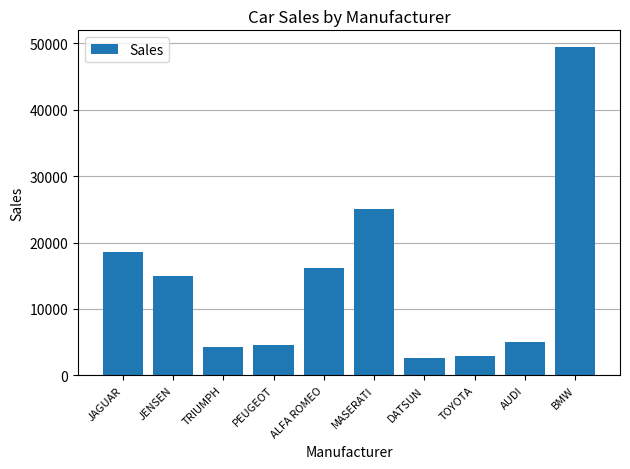

Are the bars horizontal?

No